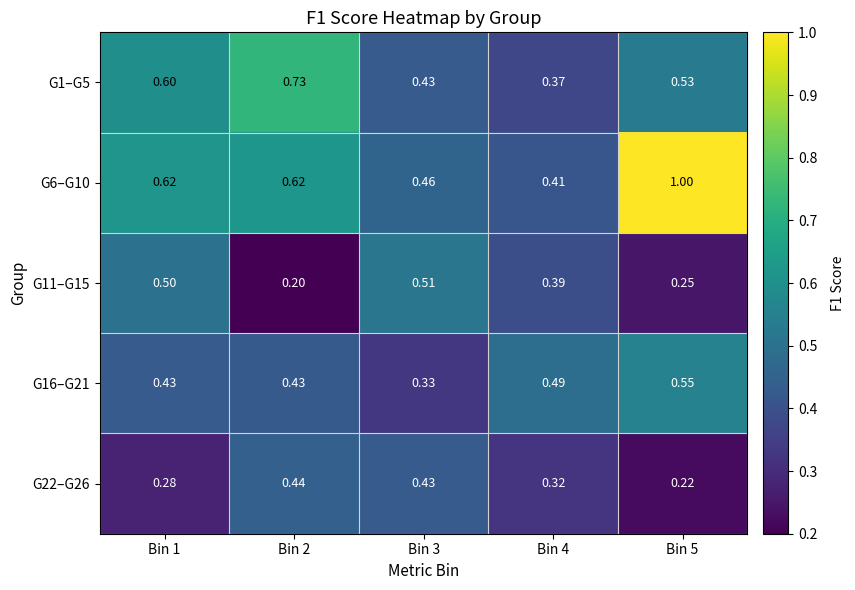

Is the value of G22–G26 at Bin 2 greater than the value of G16–G21 at Bin 5?

No